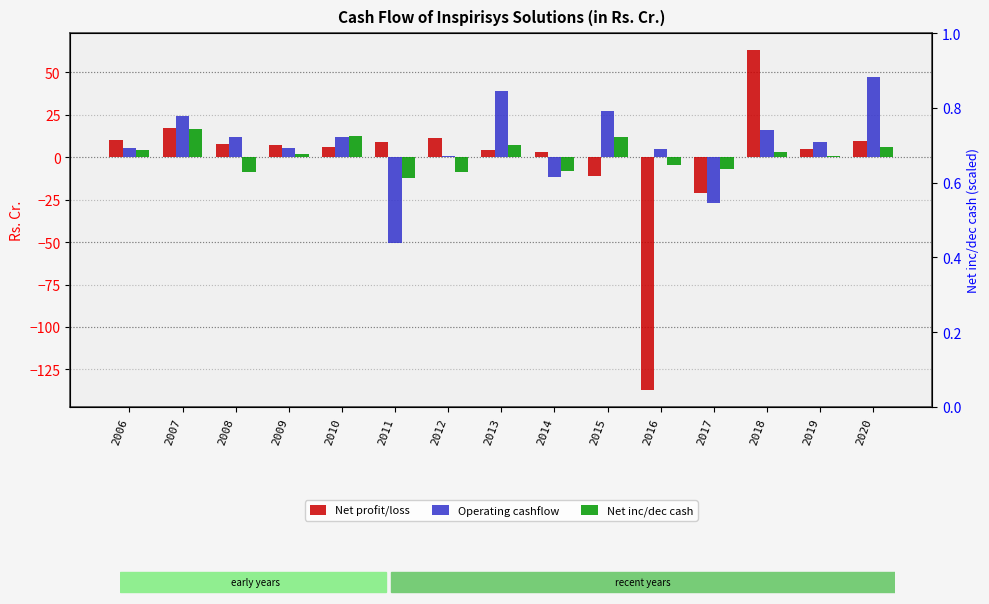

How many groups of bars are there?

15